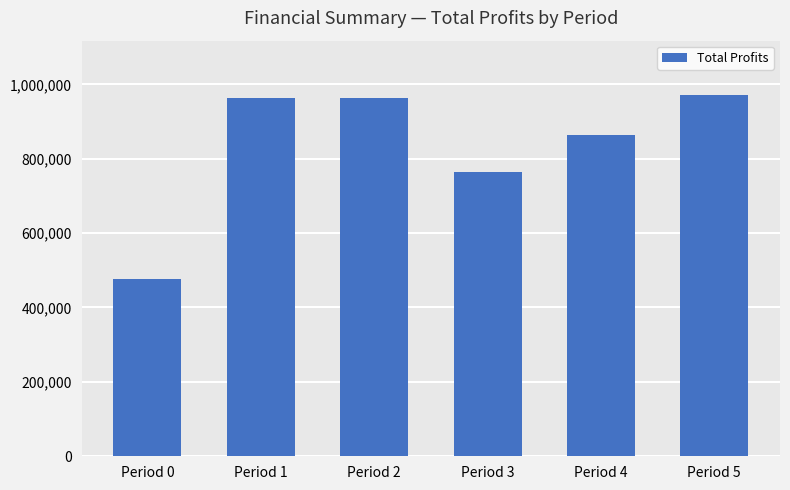

What is the difference between the values at Period 2 and Period 1?

1358.0